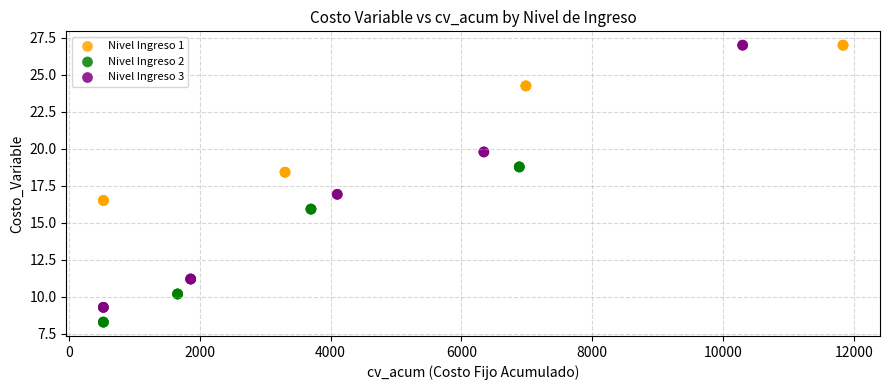

Which series has the largest Y range (max minus min)?

Nivel Ingreso 3